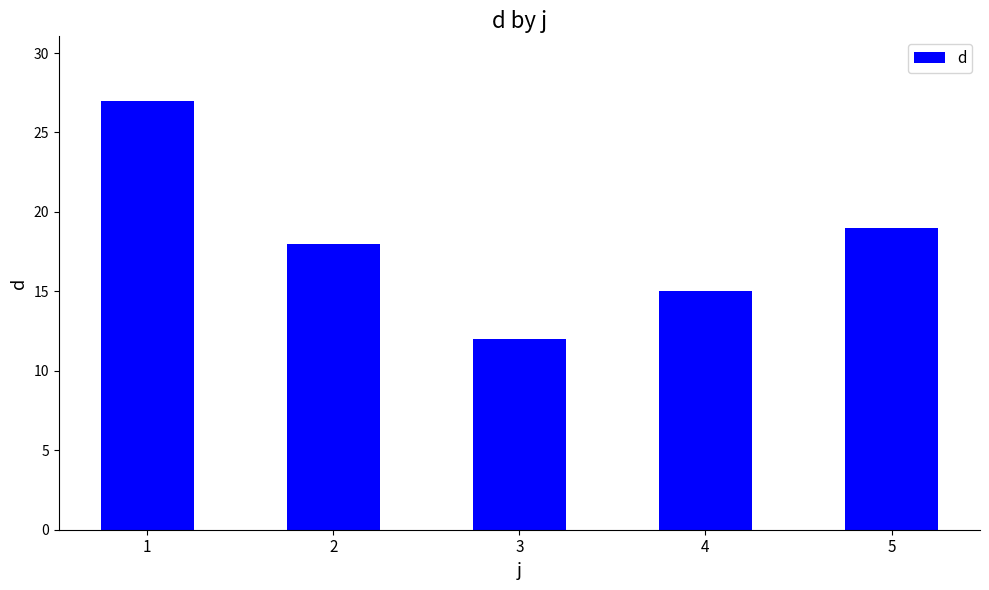

Rank the categories by value from highest to lowest.

1, 5, 2, 4, 3